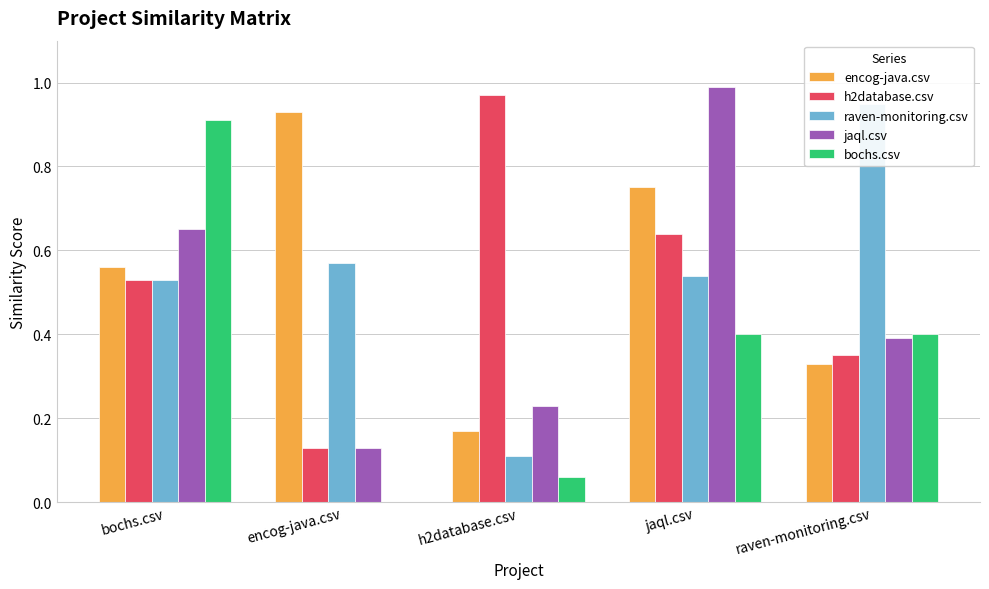

What are all the series names shown in the legend?

encog-java.csv, h2database.csv, raven-monitoring.csv, jaql.csv, bochs.csv